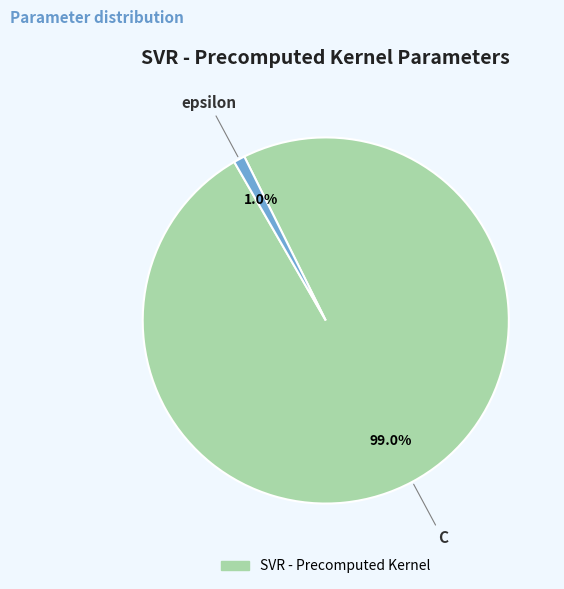

Is there any slice that represents more than half of the pie?

Yes